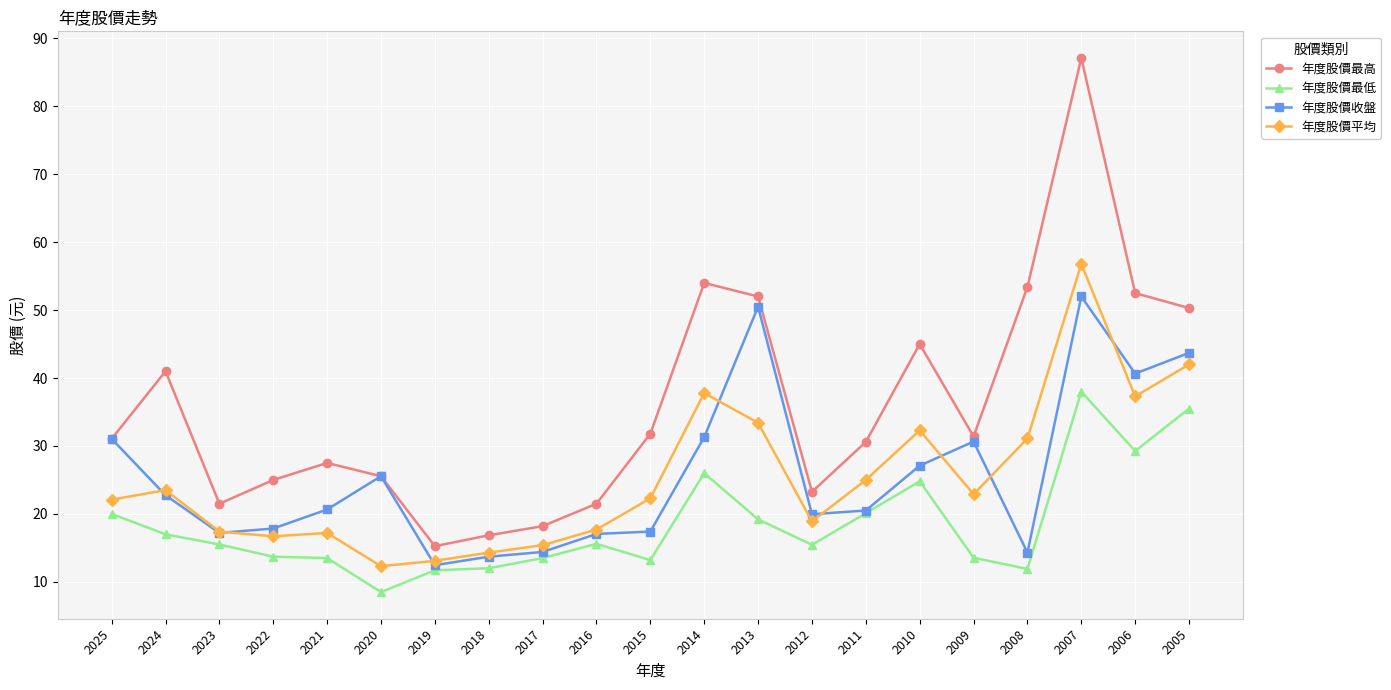

Which category has the lowest value across all series?

2020